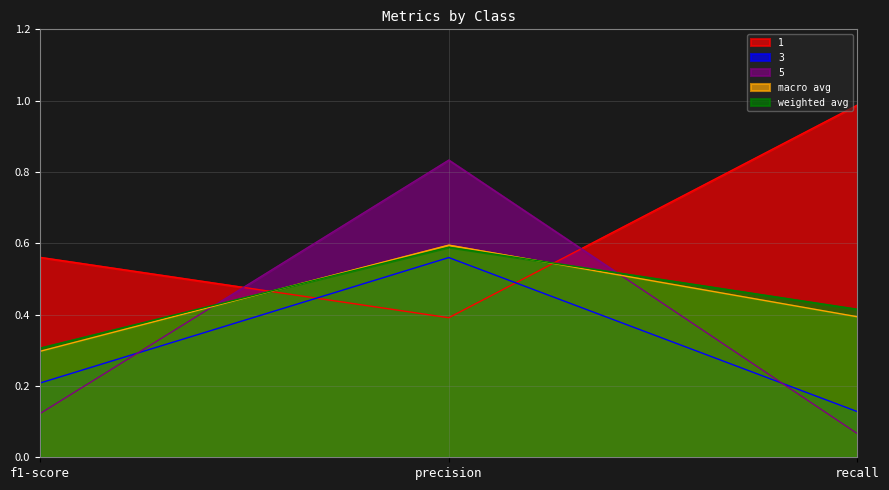

How many categories are shown in the chart?

3